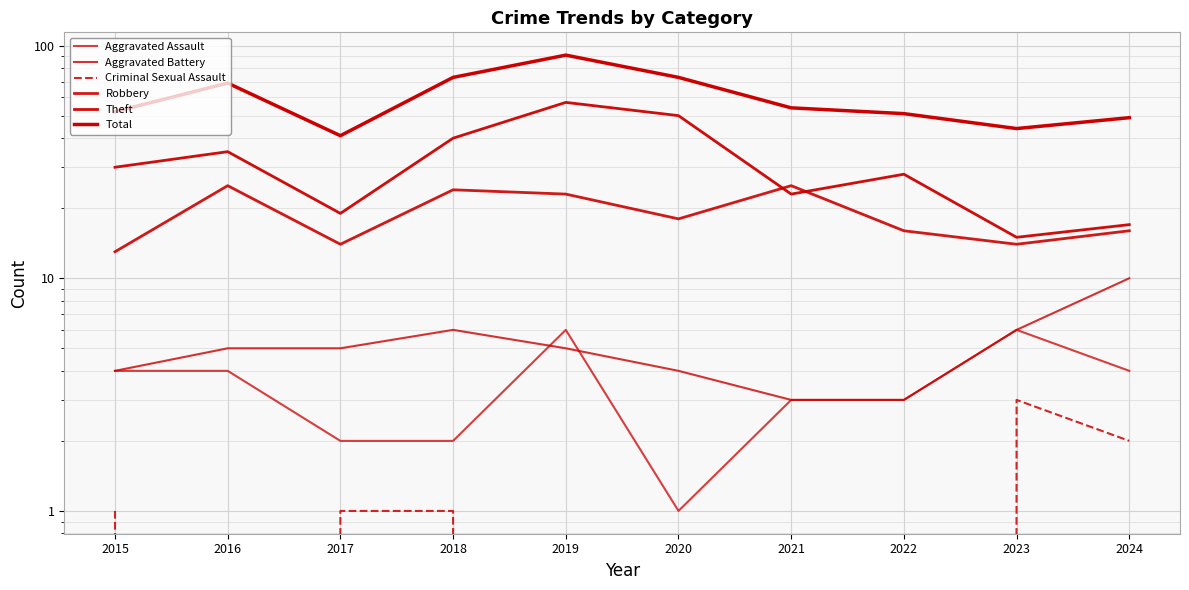

Between 2023 and 2024, which series saw the biggest shift?

Total